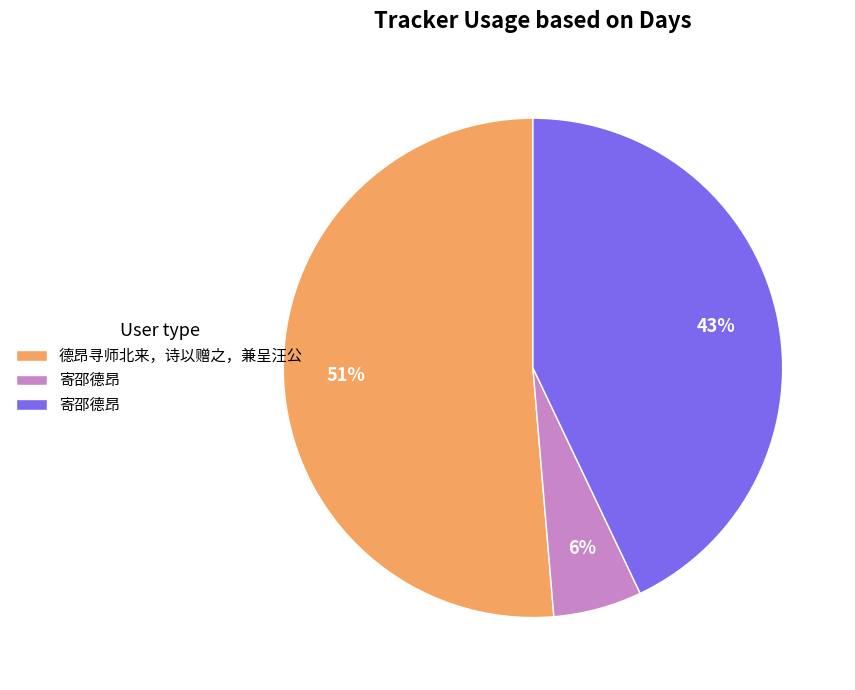

Count the number of slices in the pie.

3